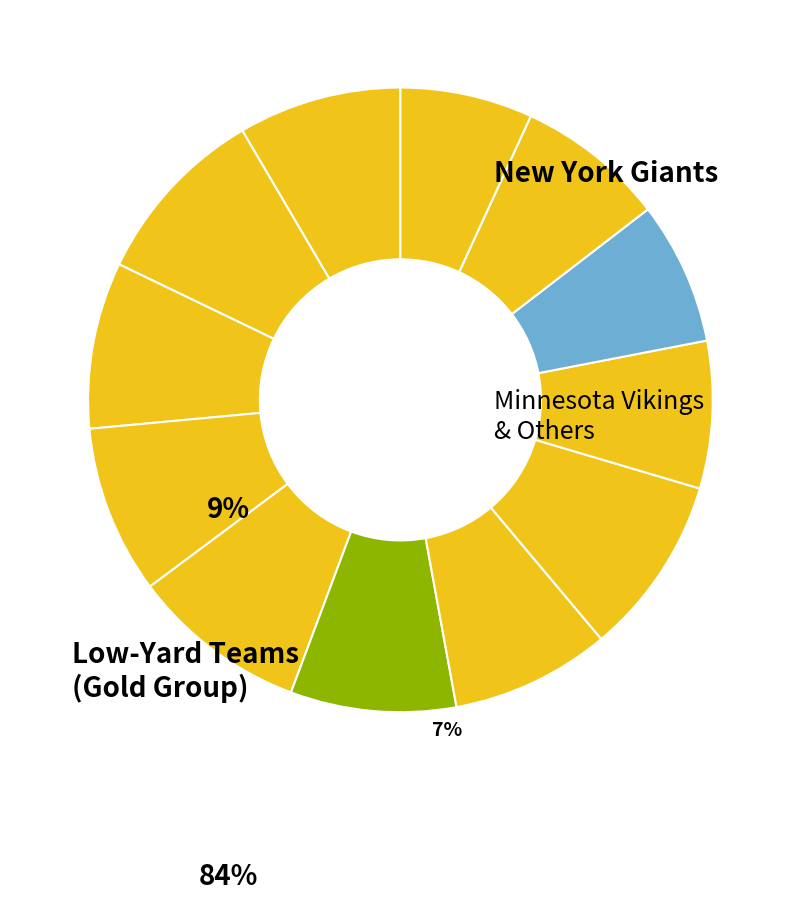

Count the number of slices in the pie.

12